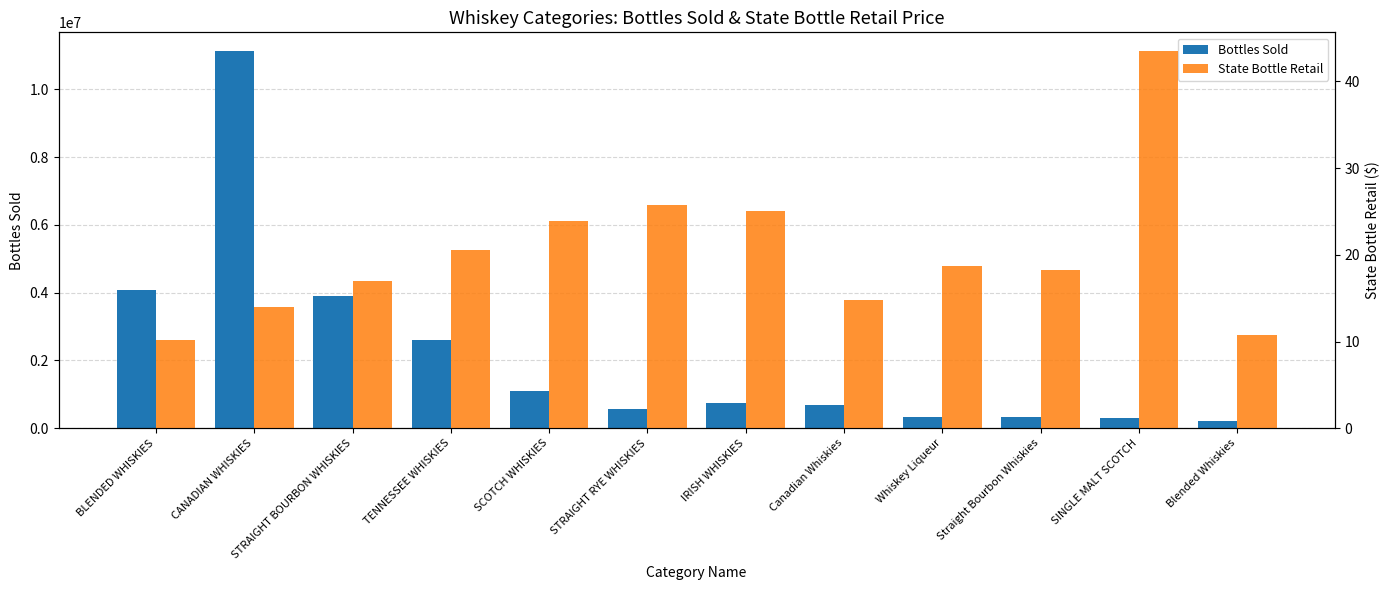

What is the label of the 2nd bar from the left?

CANADIAN WHISKIES